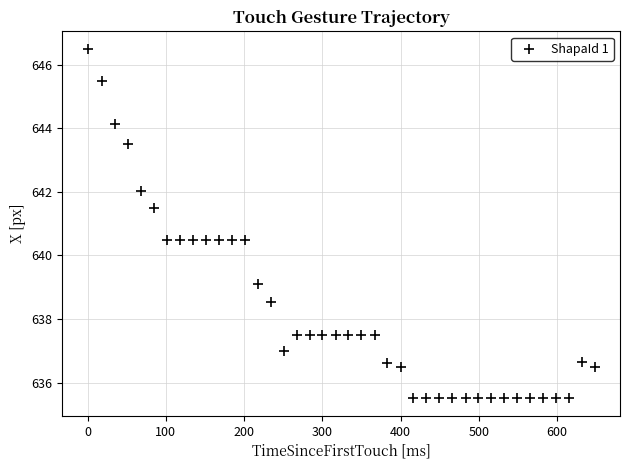

What is the range of Y values (max minus min)?

11.0